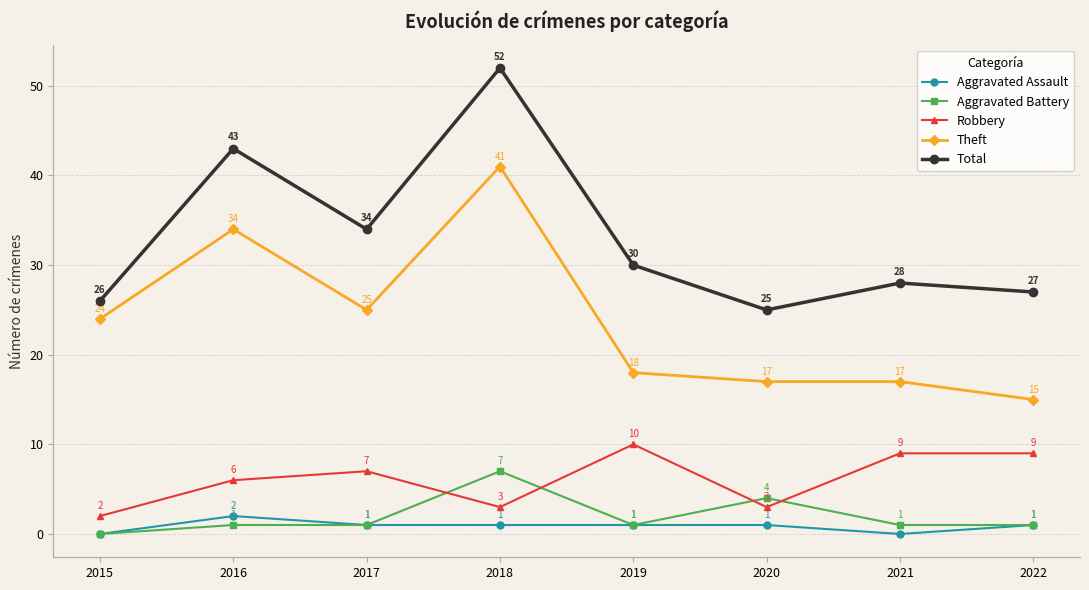

What is the difference between the highest and lowest values at 2016?

42